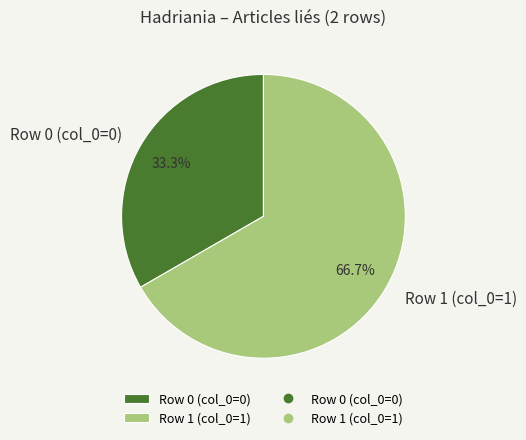

Count the number of slices in the pie.

2